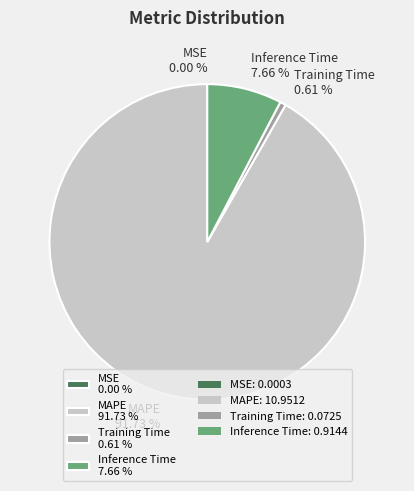

Does any single category account for the majority?

Yes